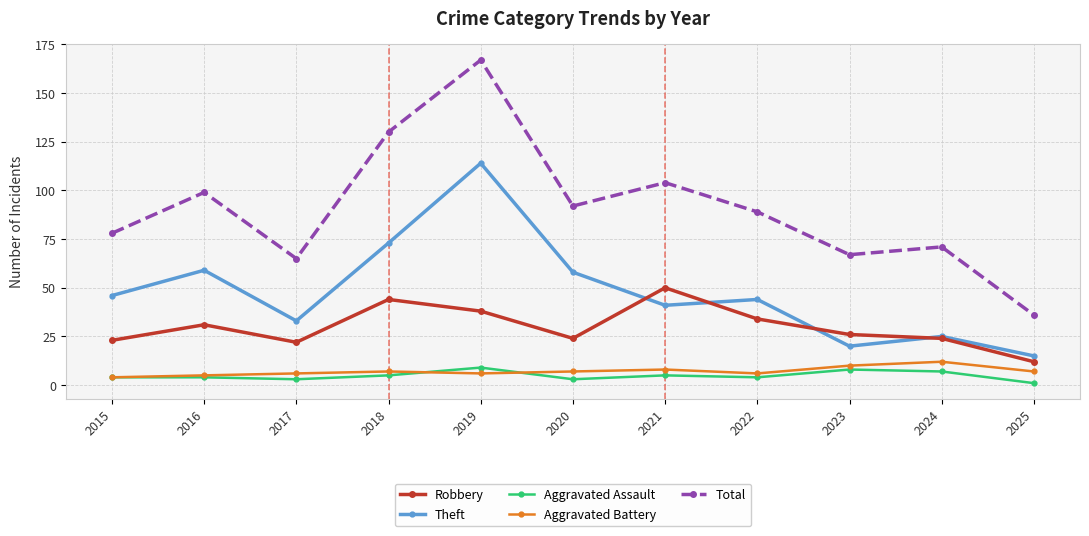

What is the difference between the Total values at 2020 and 2023?

25